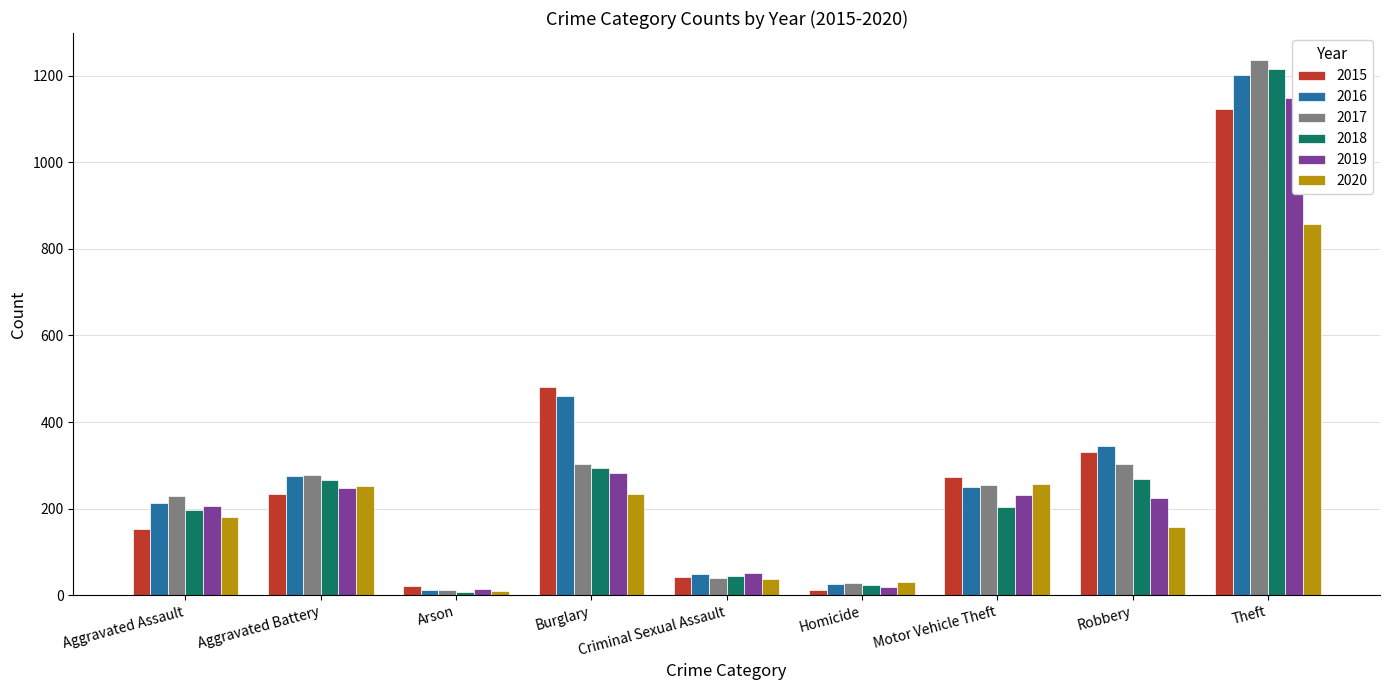

What is the value of the 2015 bar at the 7th from the left?

272